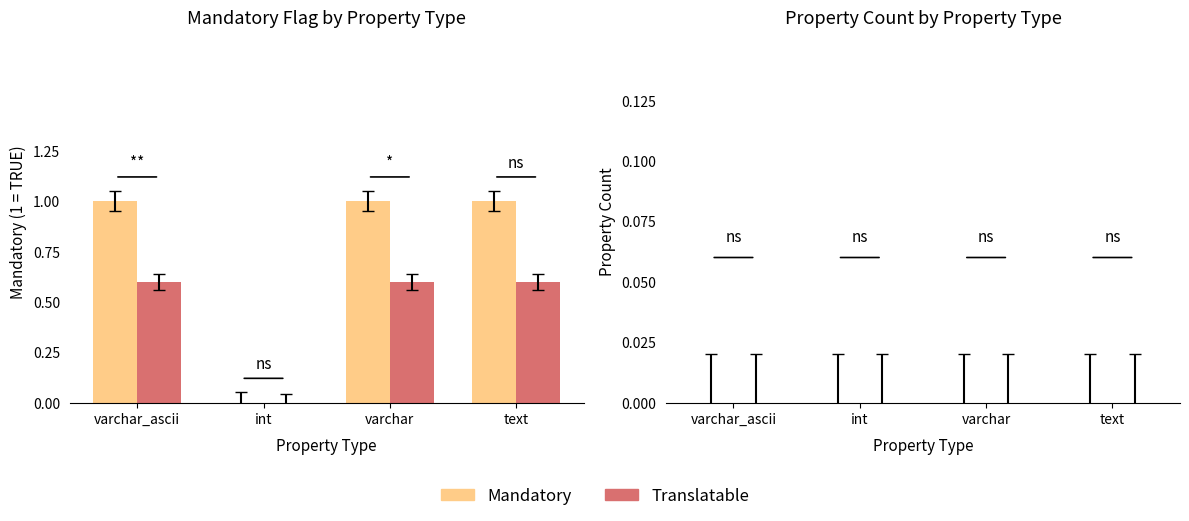

What are all the series names shown in the legend?

Mandatory, Translatable